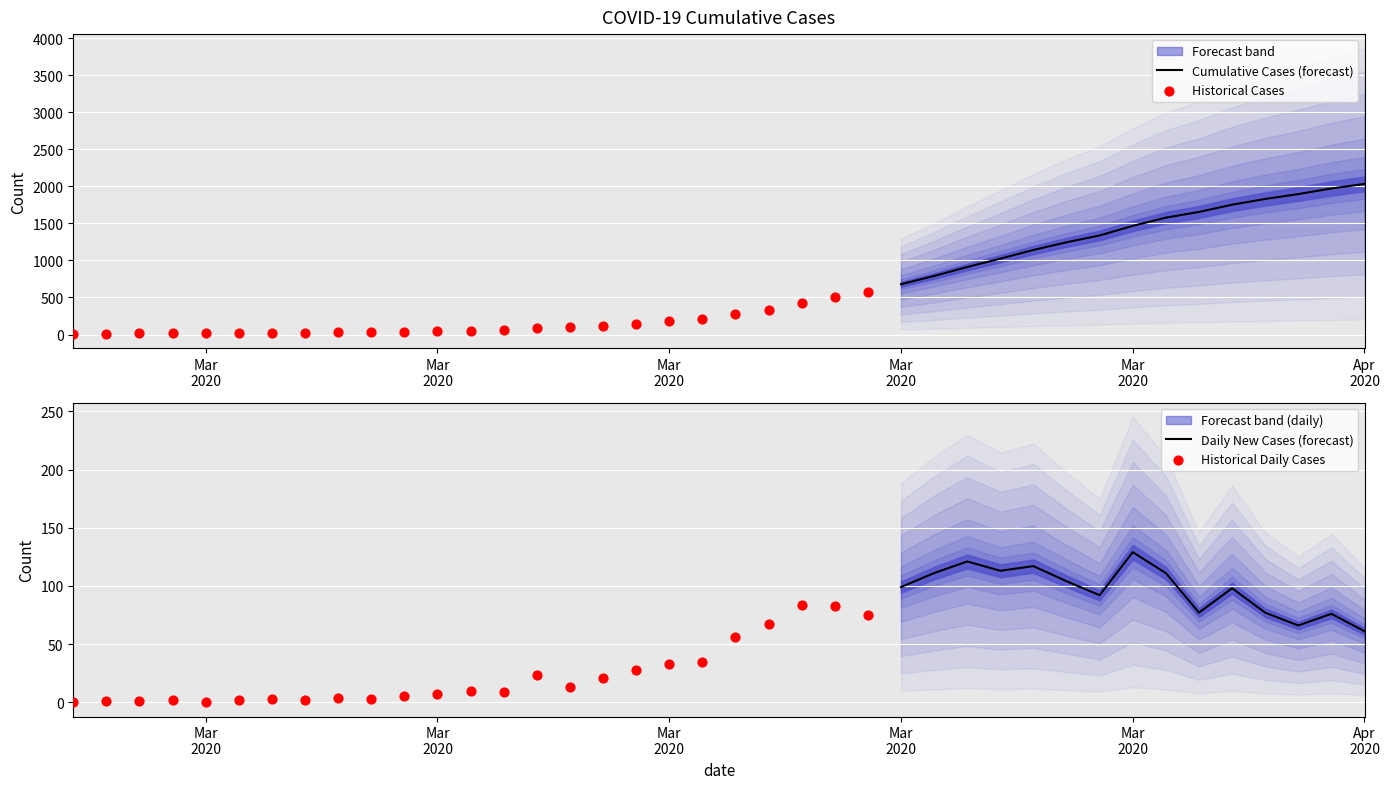

What is the ratio of the value at 2020-03-16 to the value at 2020-03-05?

7.5